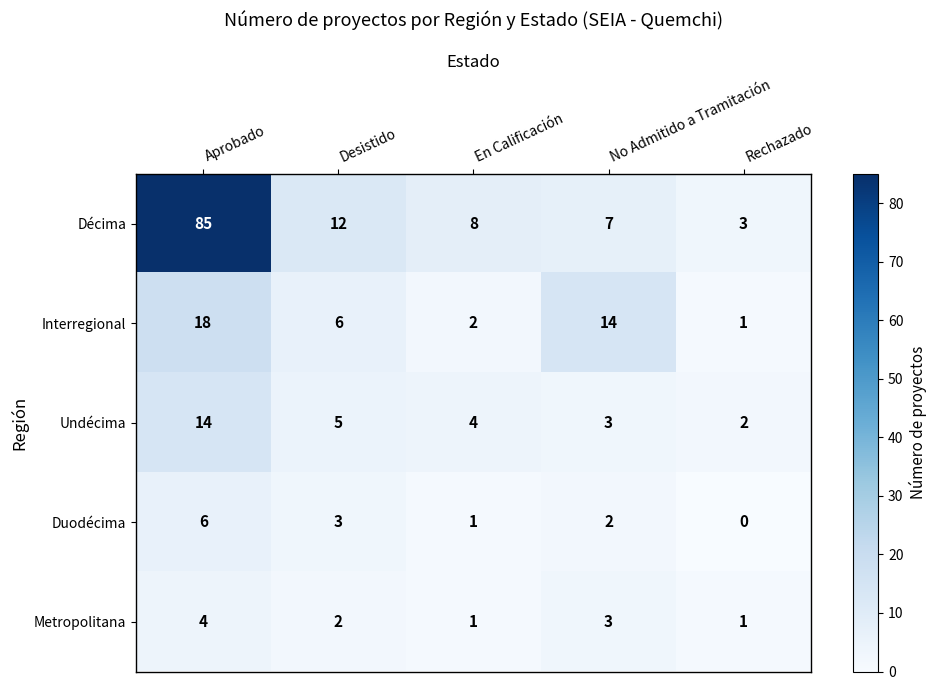

At how many categories does at least one series exceed 53?

1